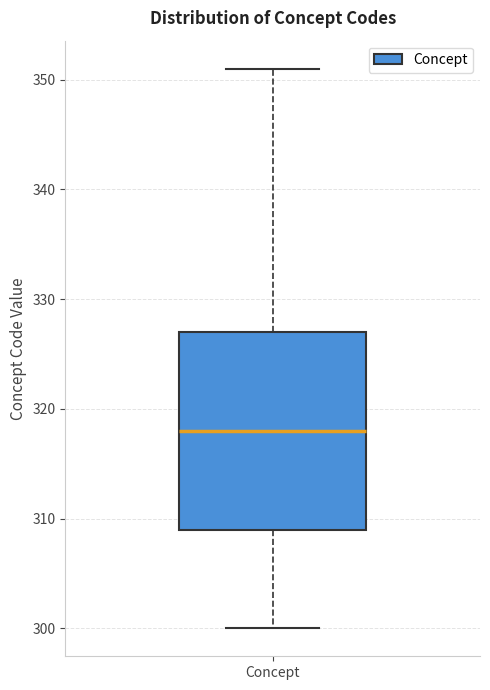

Transcribe this box plot: give where the median line is, the range the box spans, and where the two whiskers end, as read against the y-axis. The values are not printed on the chart, so give them approximately, as read against the axis.

median 318, box 309 to 327, whiskers 300 to 351